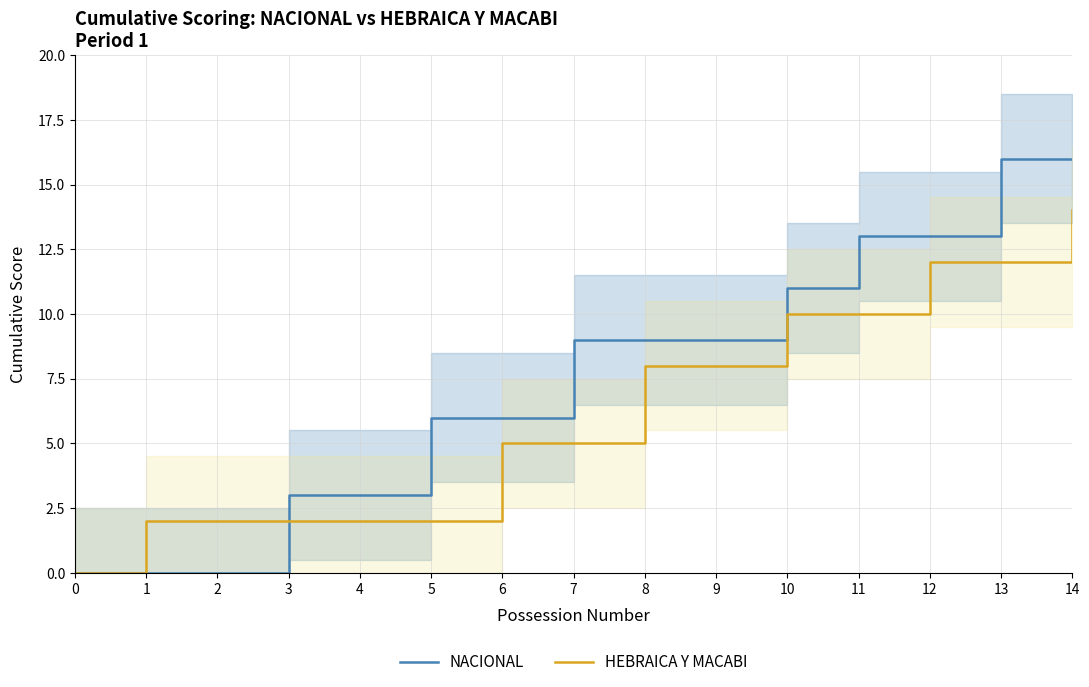

Does the chart display data point markers on the line(s)?

No